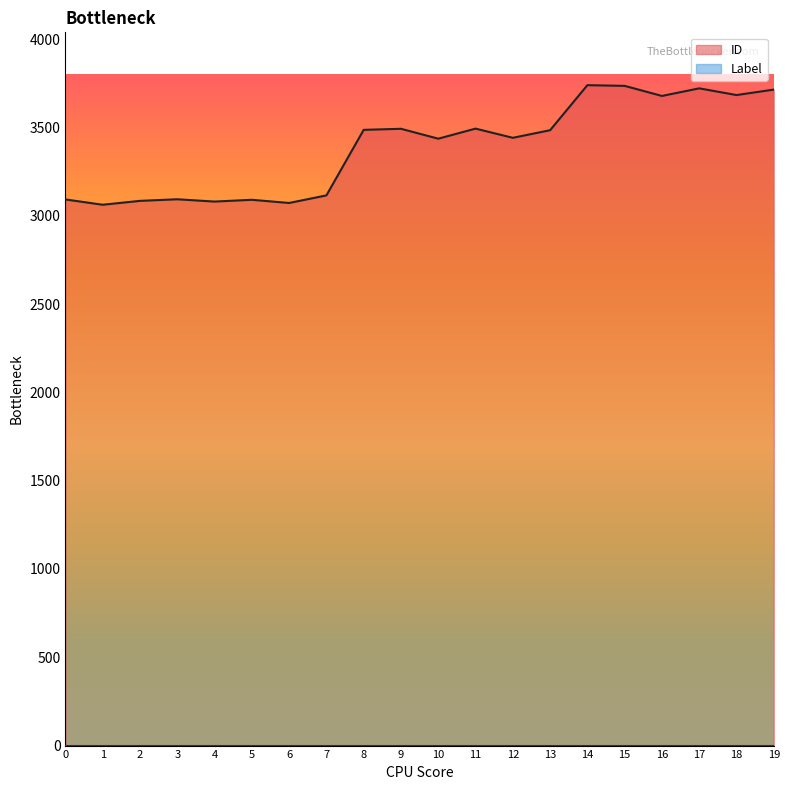

What is the value of the 16th point from the left?

3735